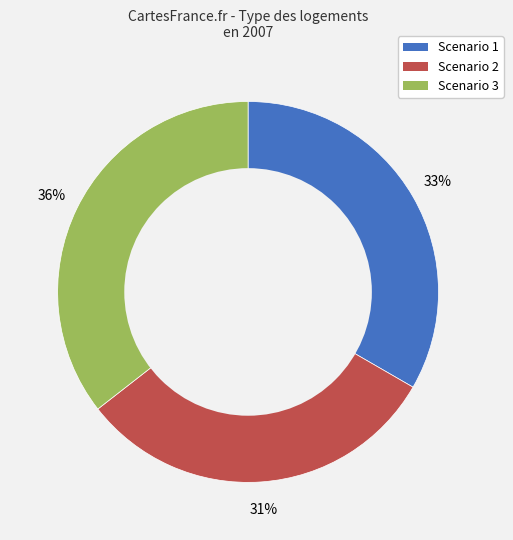

To the nearest percent, what portion does Scenario 1 represent?

33%